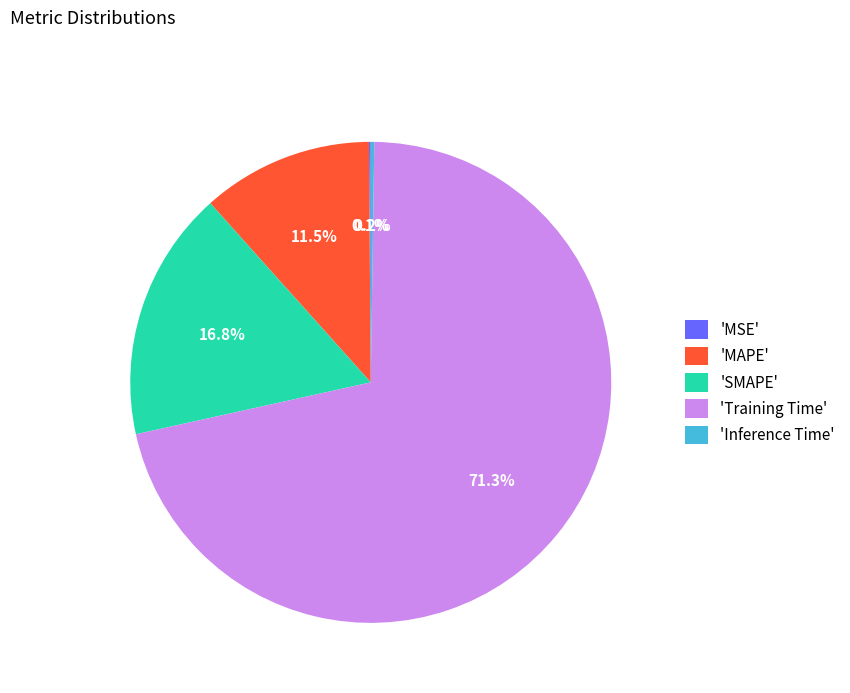

What portion of the pie excludes 'SMAPE'?

83.2%